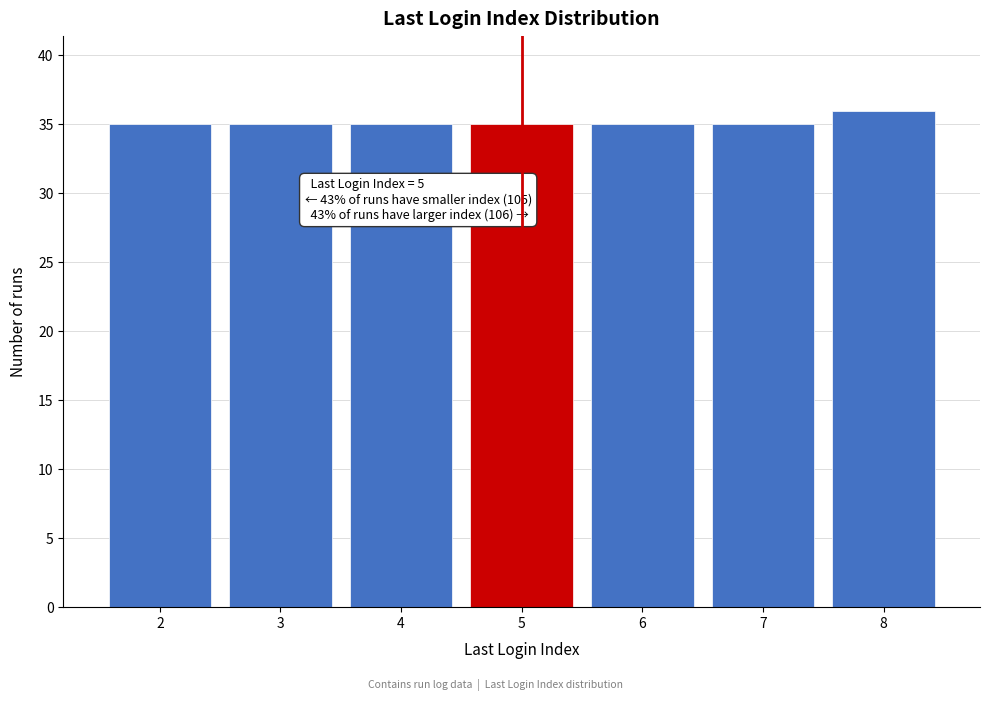

Over which range of the x-axis is the bar tallest?

7.5 to 8.5